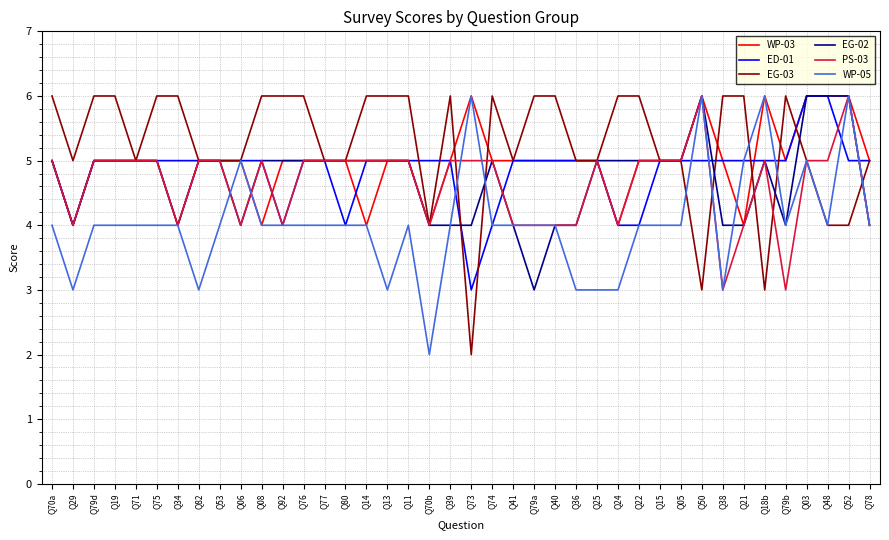

What is the smallest value displayed?

2